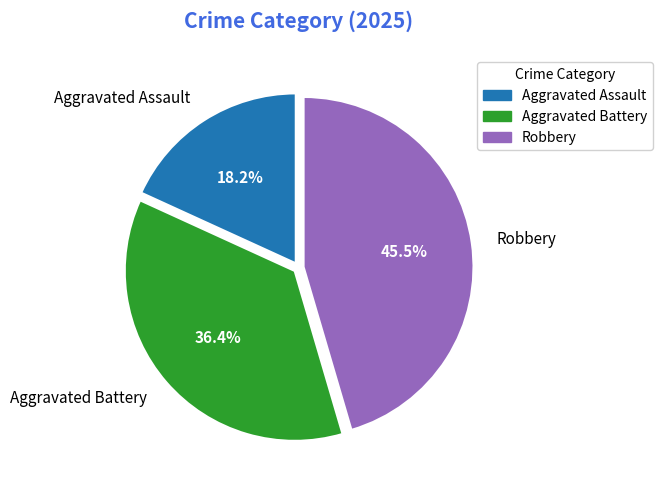

What portion of the pie excludes Aggravated Battery?

63.6%